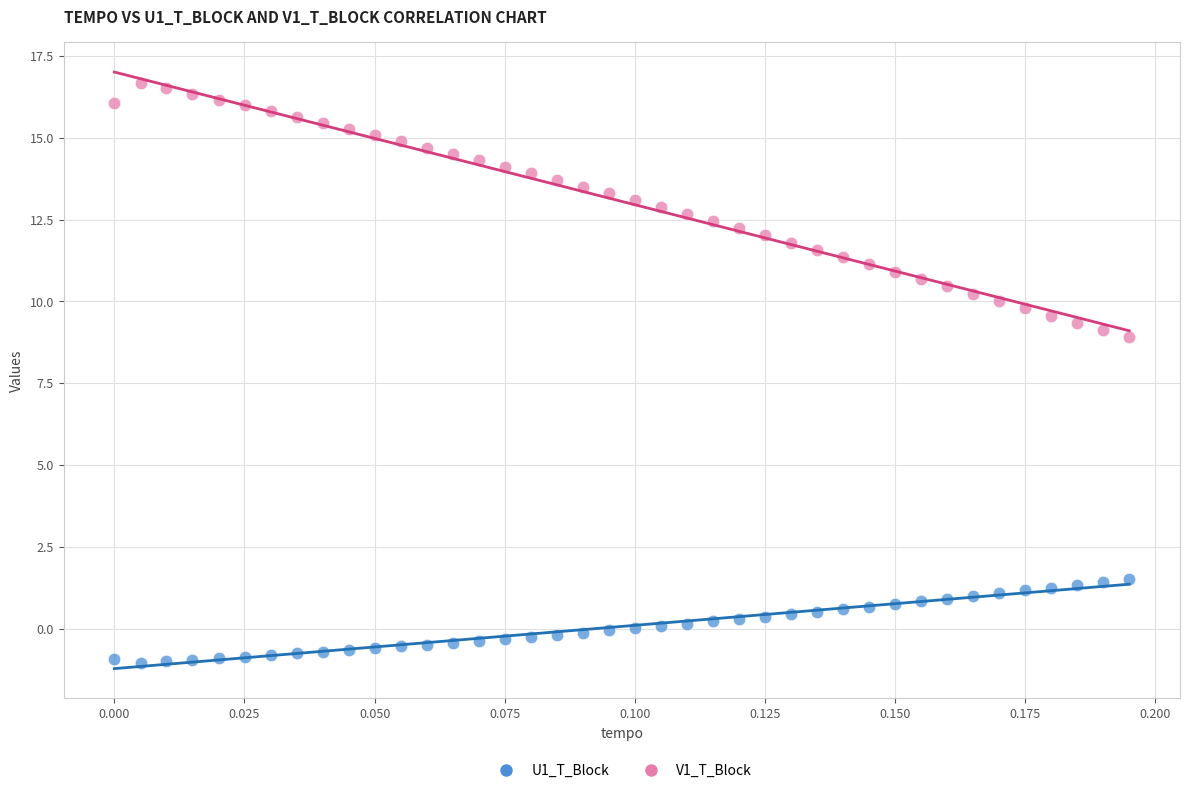

Across all data points, what is the range of Y values (max minus min)?

17.7